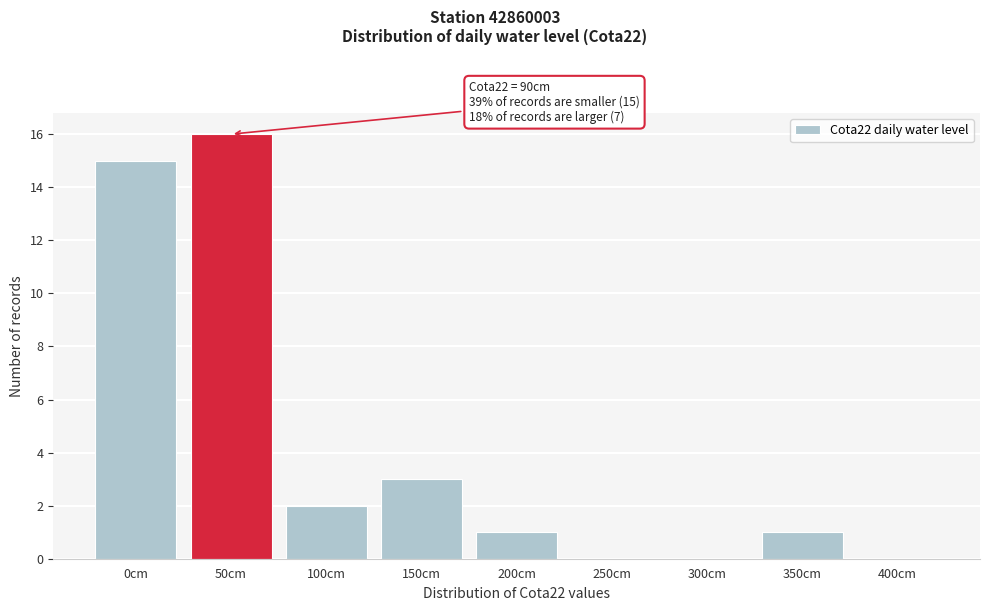

Reading left to right, list all the values displayed in this chart.

0cm=15	50cm=16	100cm=2	150cm=3	200cm=1	250cm=0	300cm=0	350cm=1	400cm=0